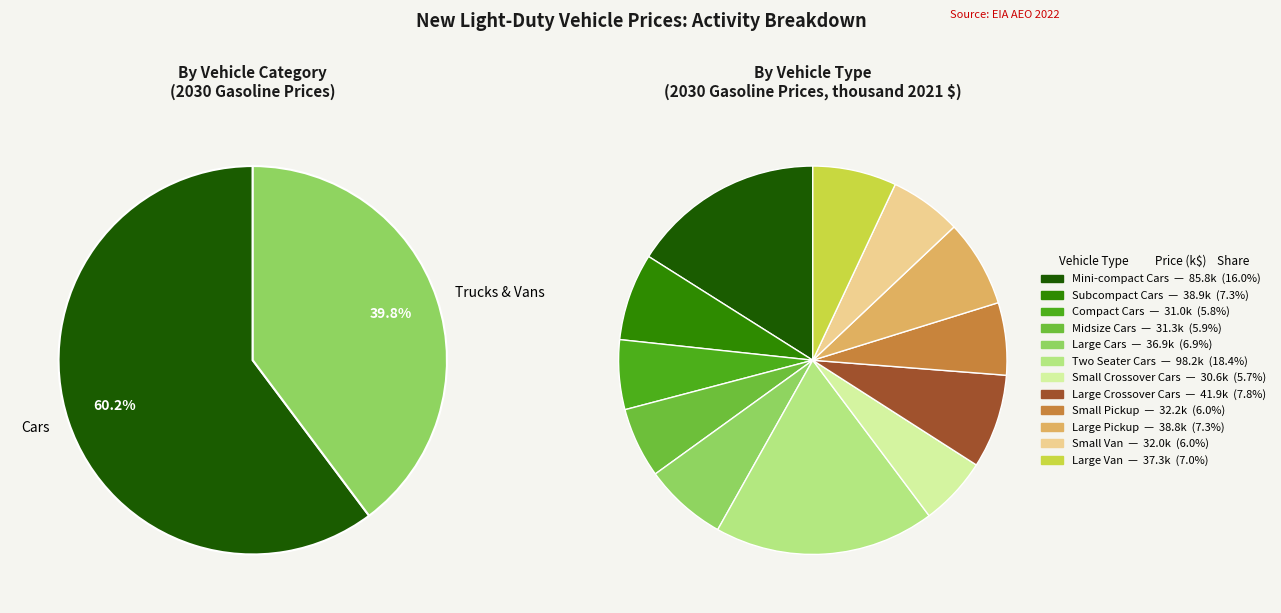

Combined, do Large Crossover Cars and Subcompact Cars account for over 50%?

No